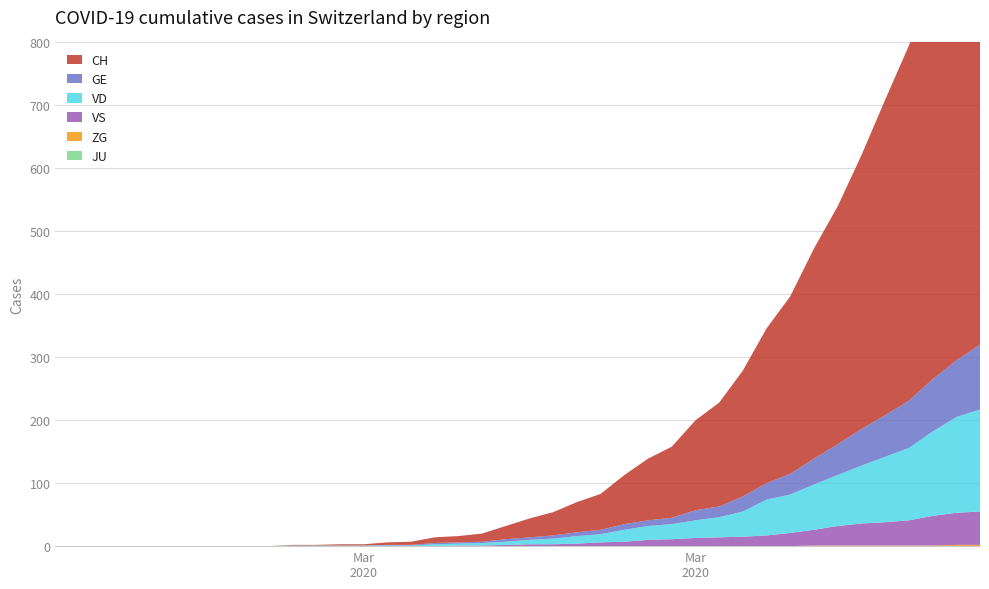

Reading left to right, what are all the values shown in this chart?

GE: 0=0	1=0	2=0	3=0	4=0	5=0	6=0	7=0	8=0	9=0	10=0	11=0	12=0	13=0	14=1	15=1	16=2	17=2	18=2	19=4	20=4	21=5	22=6	23=7	24=9	25=9	26=10	27=16	28=17	29=24	30=26	31=33	32=41	33=49	34=58	35=66	36=75	37=83	38=90	39=103
VD: 0=0	1=0	2=0	3=0	4=0	5=0	6=0	7=0	8=0	9=0	10=1	11=1	12=1	13=1	14=1	15=1	16=3	17=3	18=4	19=5	20=7	21=9	22=12	23=13	24=19	25=22	26=24	27=28	28=32	29=40	30=57	31=61	32=72	33=81	34=92	35=104	36=115	37=134	38=152	39=162
VS: 0=0	1=0	2=0	3=0	4=0	5=0	6=0	7=0	8=0	9=0	10=0	11=0	12=0	13=0	14=0	15=0	16=0	17=1	18=1	19=2	20=3	21=3	22=4	23=6	24=7	25=10	26=11	27=13	28=14	29=15	30=17	31=21	32=25	33=31	34=35	35=37	36=40	37=47	38=51	39=53
CH: 0=0	1=0	2=0	3=0	4=0	5=0	6=0	7=0	8=0	9=0	10=1	11=1	12=2	13=2	14=4	15=5	16=9	17=10	18=13	19=21	20=30	21=37	22=48	23=57	24=78	25=98	26=113	27=143	28=165	29=200	30=246	31=282	32=334	33=378	34=435	35=501	36=564	37=625	38=686	39=750
ZG: 0=0	1=0	2=0	3=0	4=0	5=0	6=0	7=0	8=0	9=0	10=0	11=0	12=0	13=0	14=0	15=0	16=0	17=0	18=0	19=0	20=0	21=0	22=0	23=0	24=0	25=0	26=0	27=0	28=0	29=0	30=0	31=0	32=1	33=1	34=1	35=1	36=1	37=1	38=2	39=2
JU: 0=0	1=0	2=0	3=0	4=0	5=0	6=0	7=0	8=0	9=0	10=0	11=0	12=0	13=0	14=0	15=0	16=0	17=0	18=0	19=0	20=0	21=0	22=0	23=0	24=0	25=0	26=0	27=0	28=0	29=0	30=0	31=0	32=0	33=0	34=0	35=0	36=0	37=0	38=0	39=0